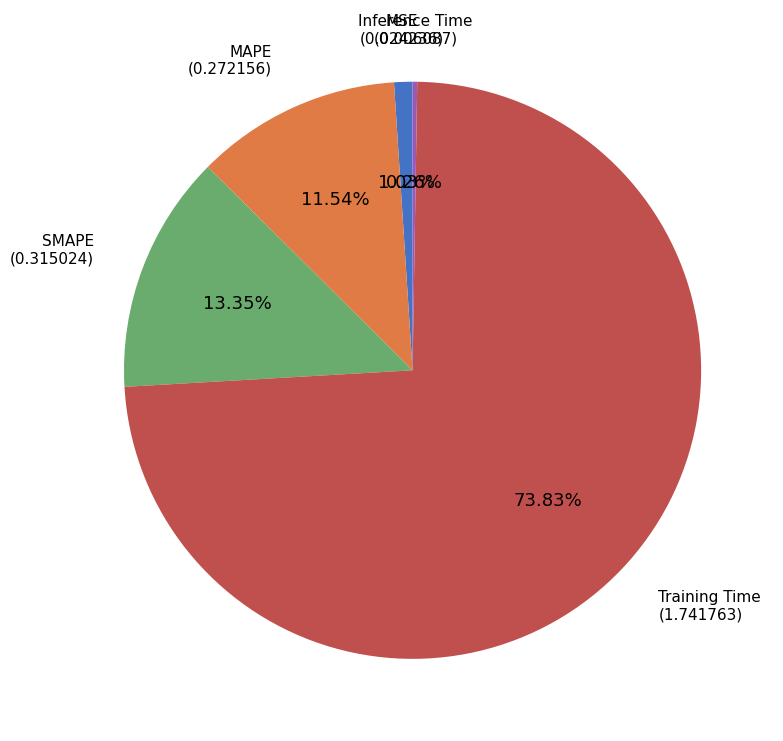

What percentage is the SMAPE slice, to the nearest percent?

13%